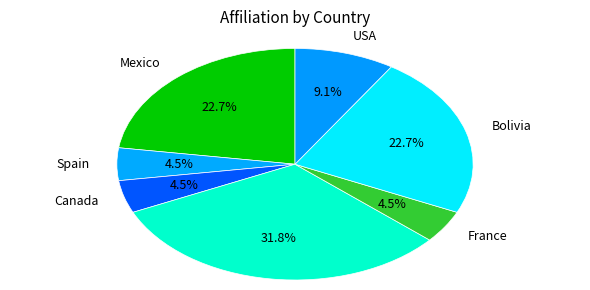

Is there a majority slice in this chart?

No